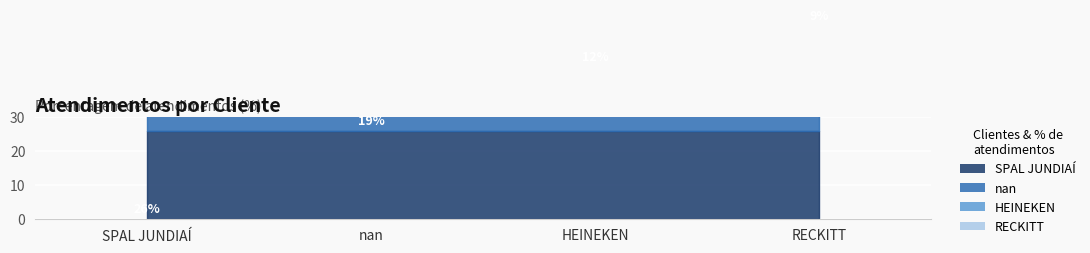

Is it true that the value at nan is 19?

True